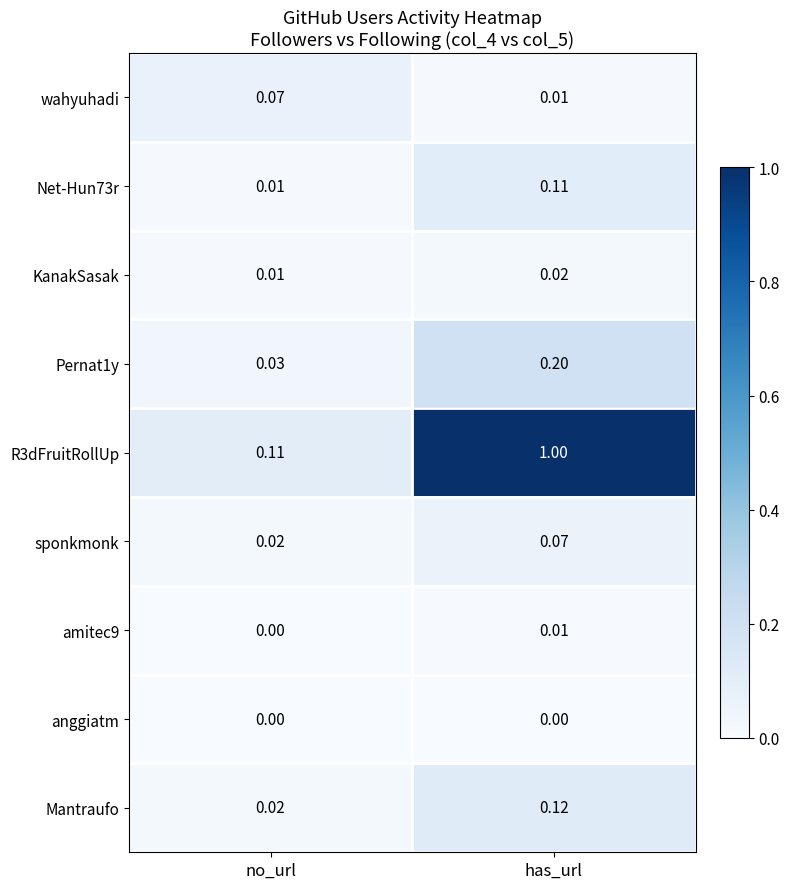

Which category has the highest value across all series?

has_url